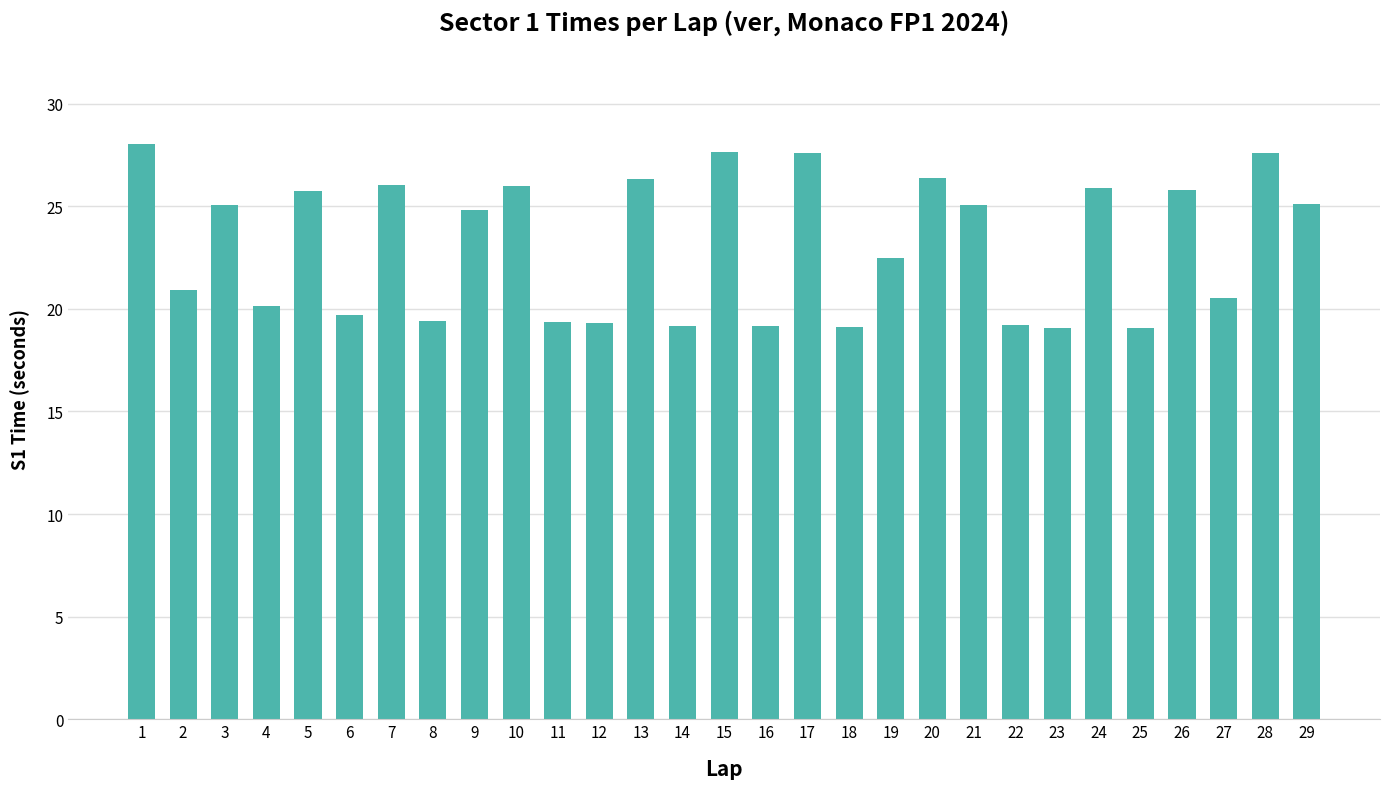

Does the chart contain any negative values?

No